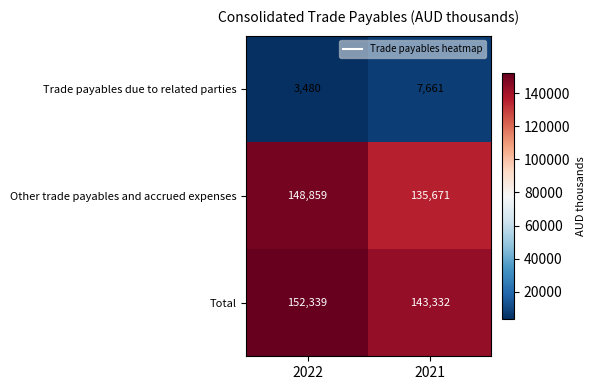

How many categories are shown in the chart?

2